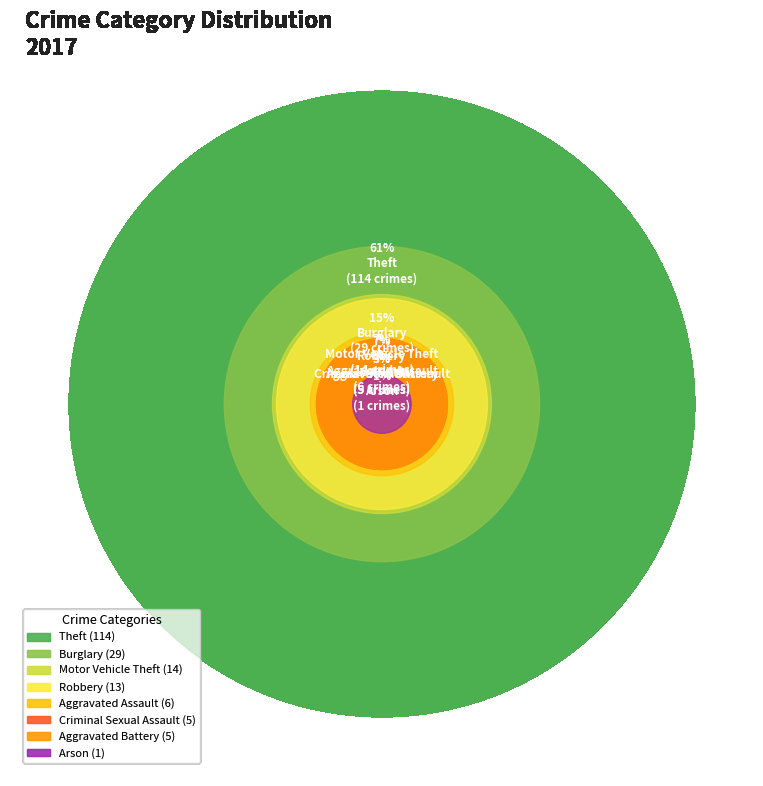

Which category accounts for the majority?

Theft